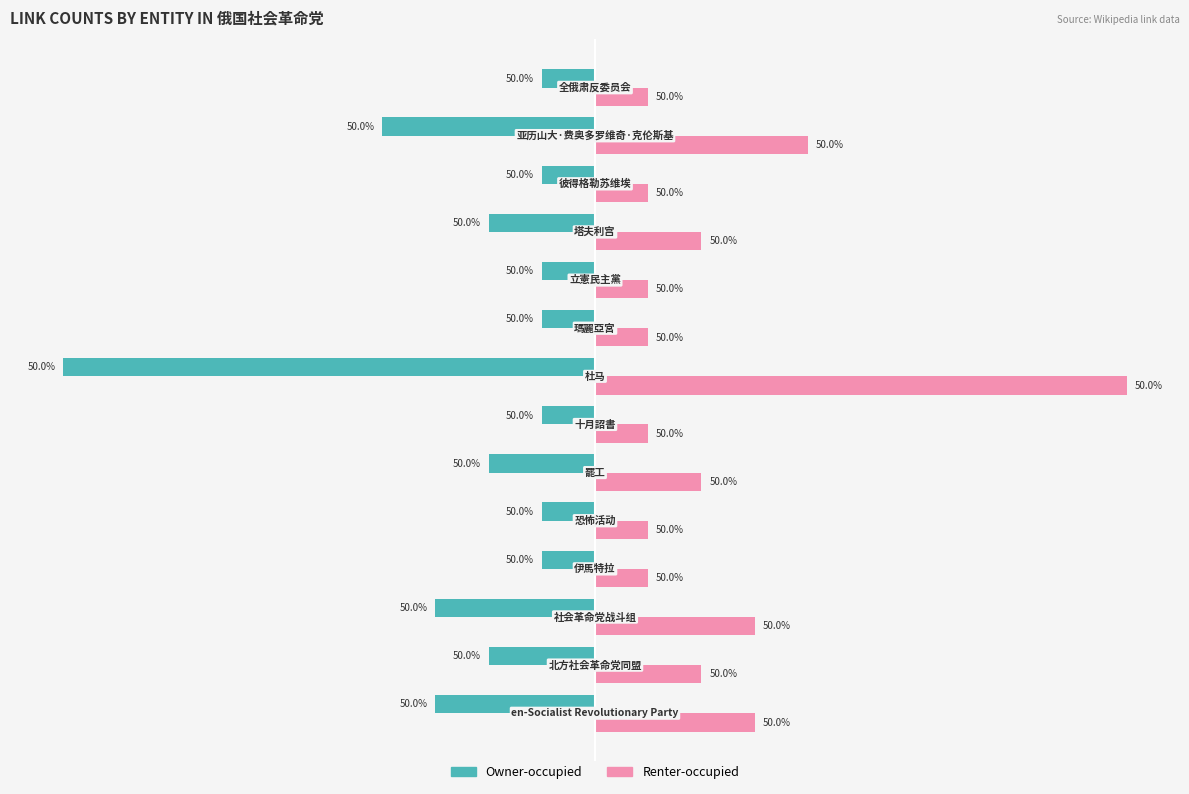

What are all the series names shown in the legend?

Owner-occupied, Renter-occupied